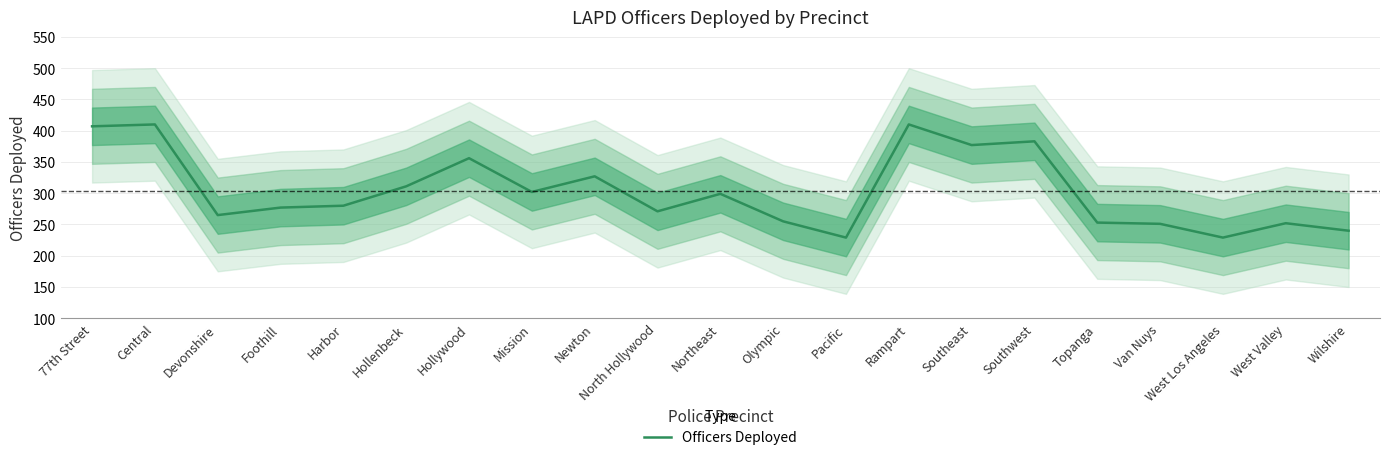

At which category does the data reach its first local valley?

Devonshire